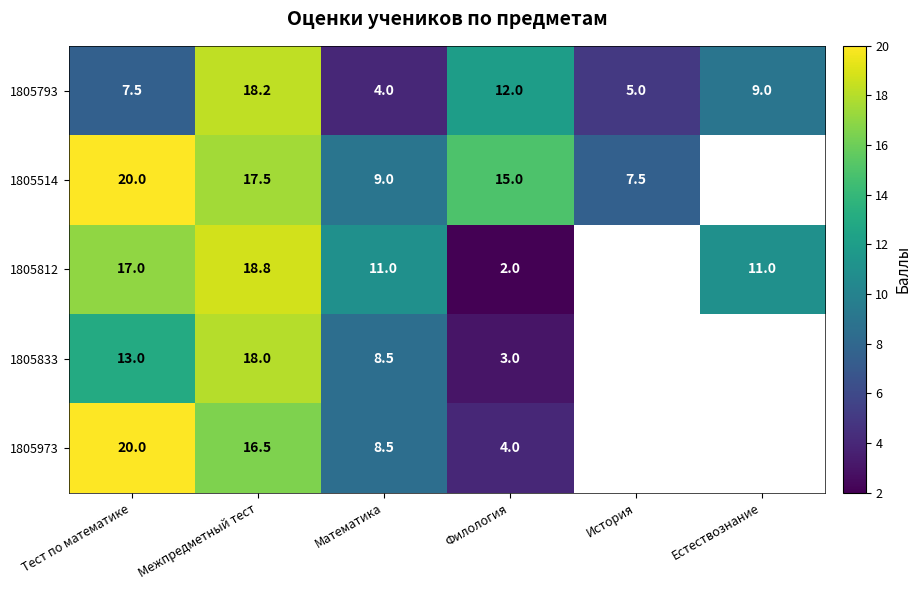

Is the value of 1805514 at Межпредметный тест greater than the value of 1805812 at Естествознание?

Yes